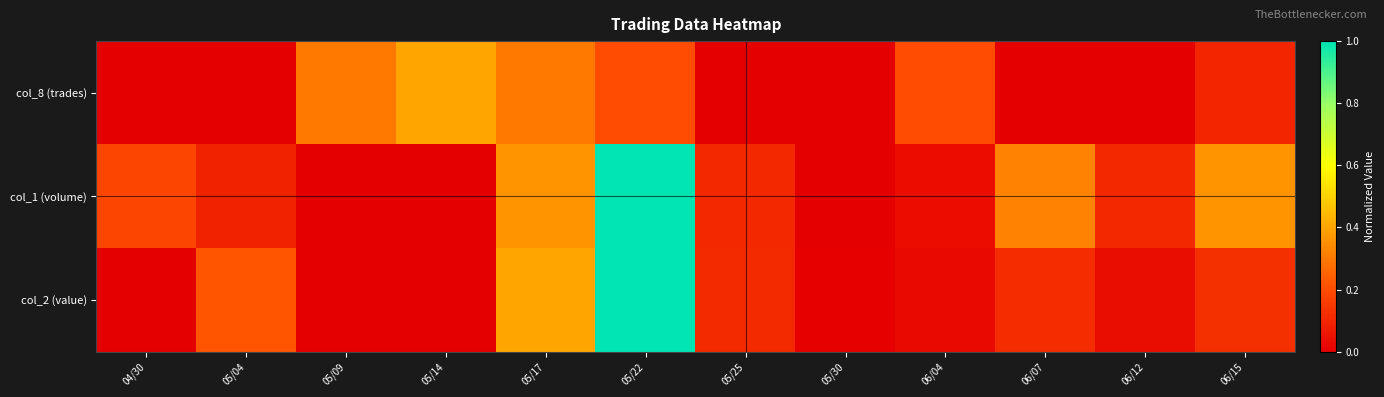

Which series has the largest total across all categories?

col_1 (volume)